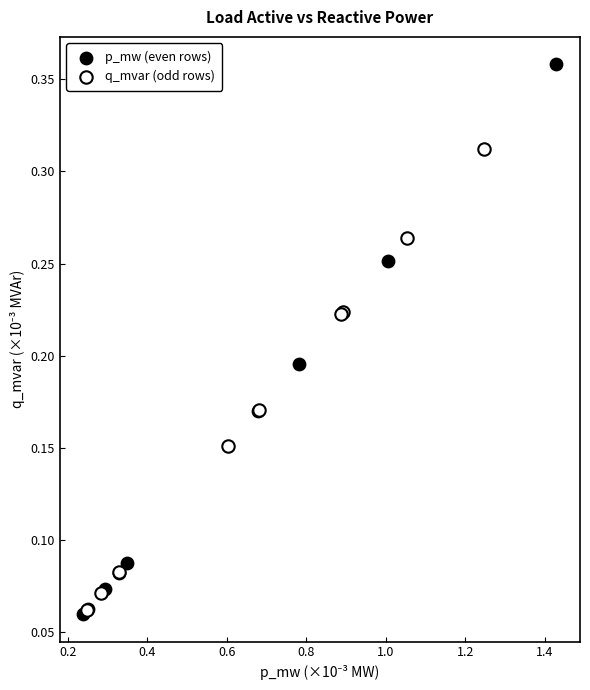

Which series reaches the maximum Y coordinate?

p_mw (even rows)